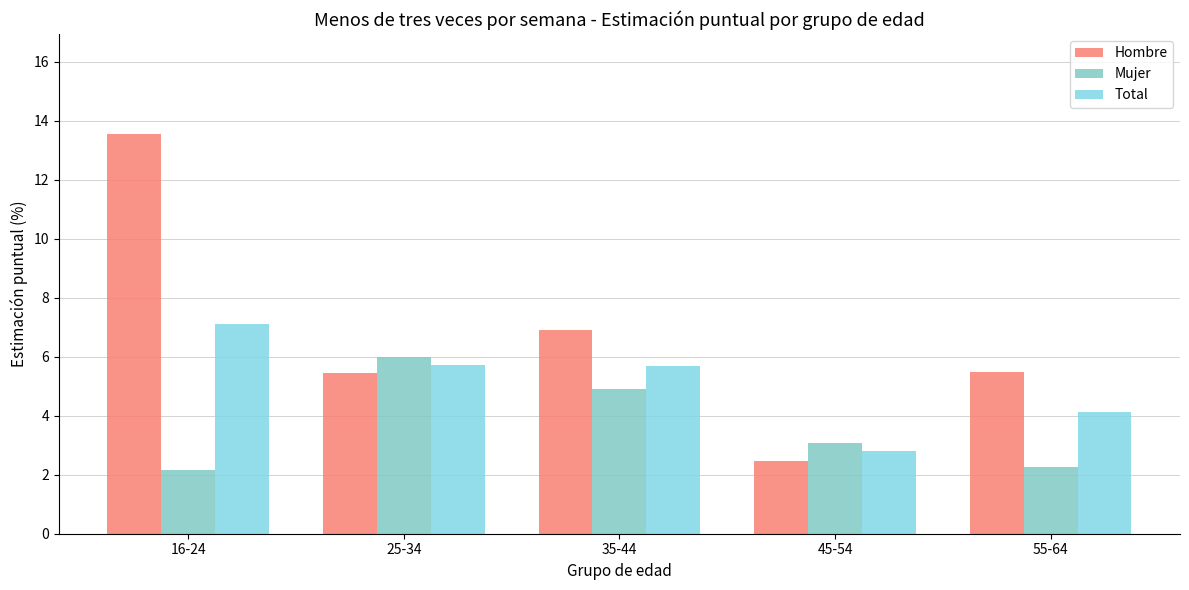

What is the label of the 3rd bar from the right?

35-44